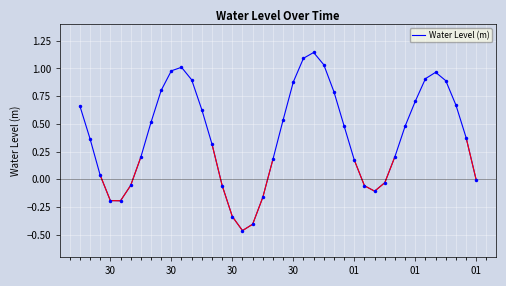

Where is the data nearest to the value 0?

01